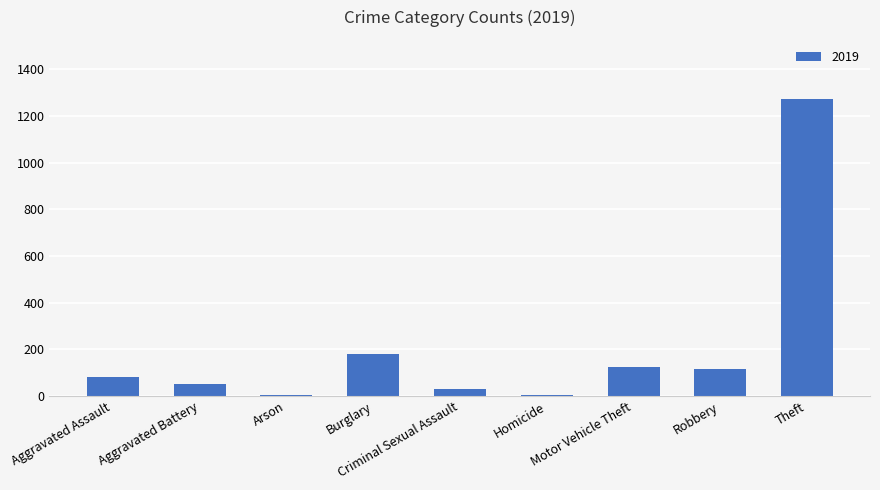

What is the maximum value shown in the chart?

1272